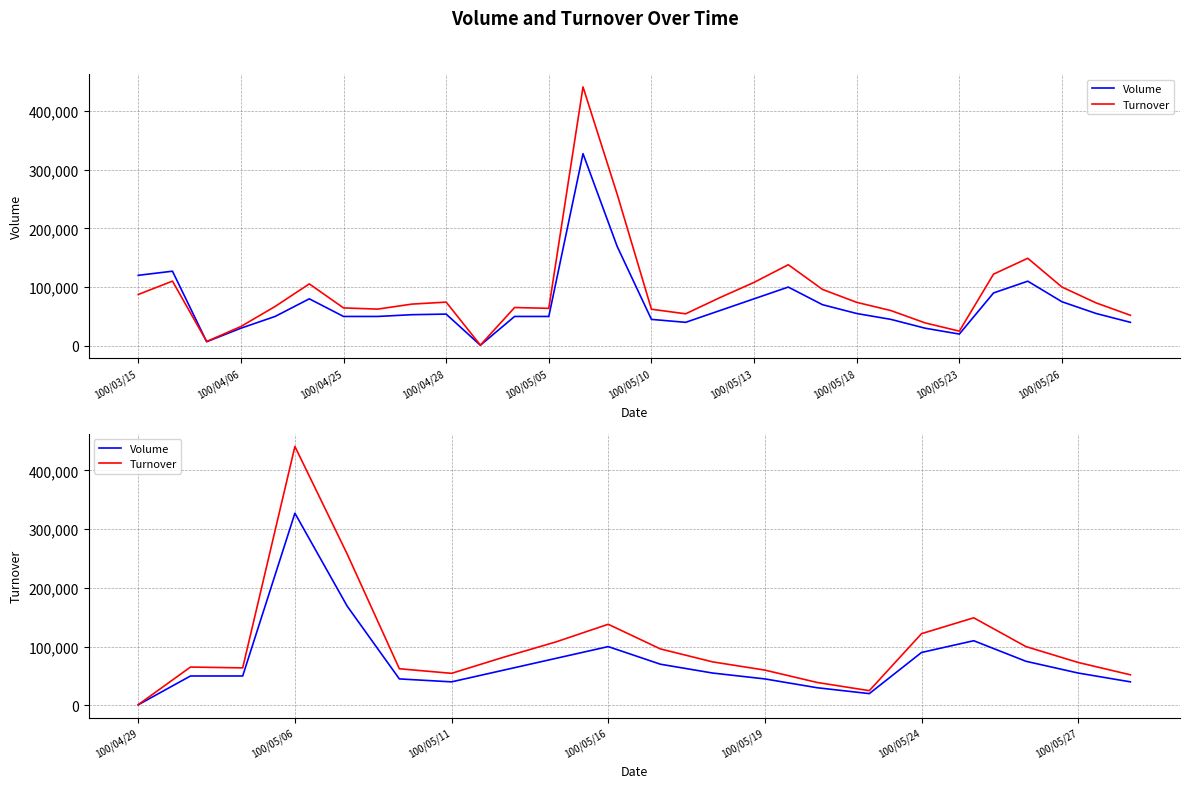

Reading left to right, transcribe all the data shown in this chart.

Volume: 1000	50000	50000	327000	169000	45000	40000	60000	80000	100000	70000	55000	45000	30000	20000	90000	110000	75000	55000	40000
Turnover: 1220	65200	63800	440610	257730	62300	54500	82000	108000	138000	96000	74000	60000	39000	25000	122000	149000	100000	73000	52000